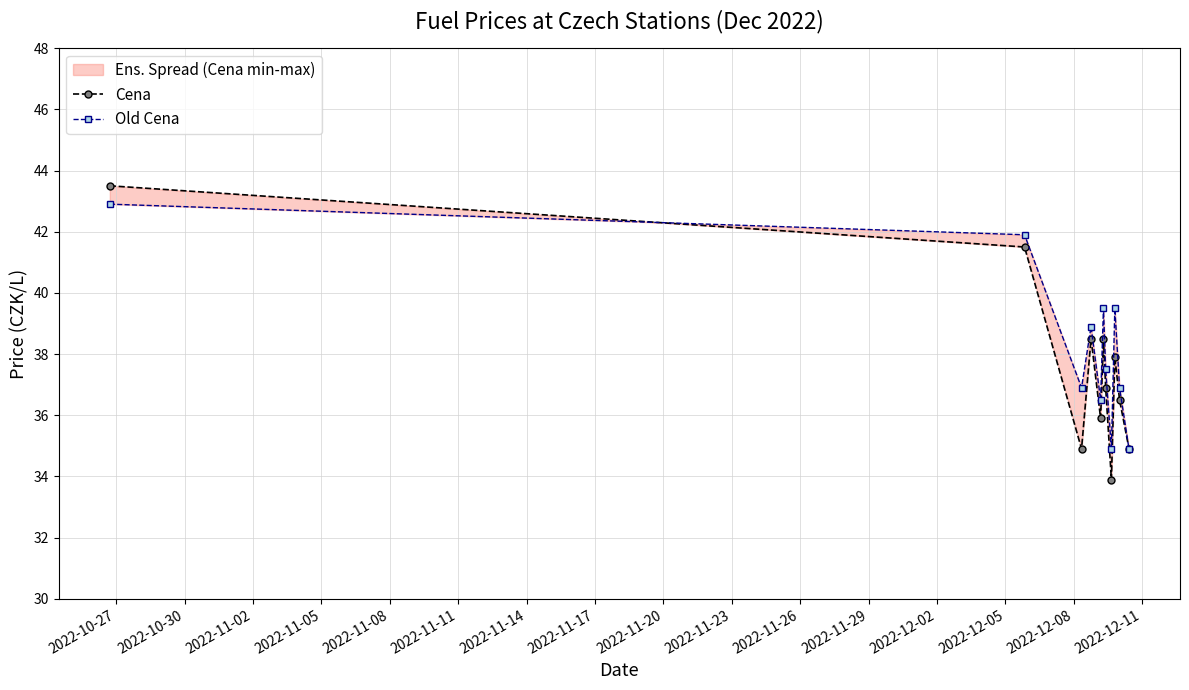

List the series in order of their peak value, lowest first.

Old Cena, Cena